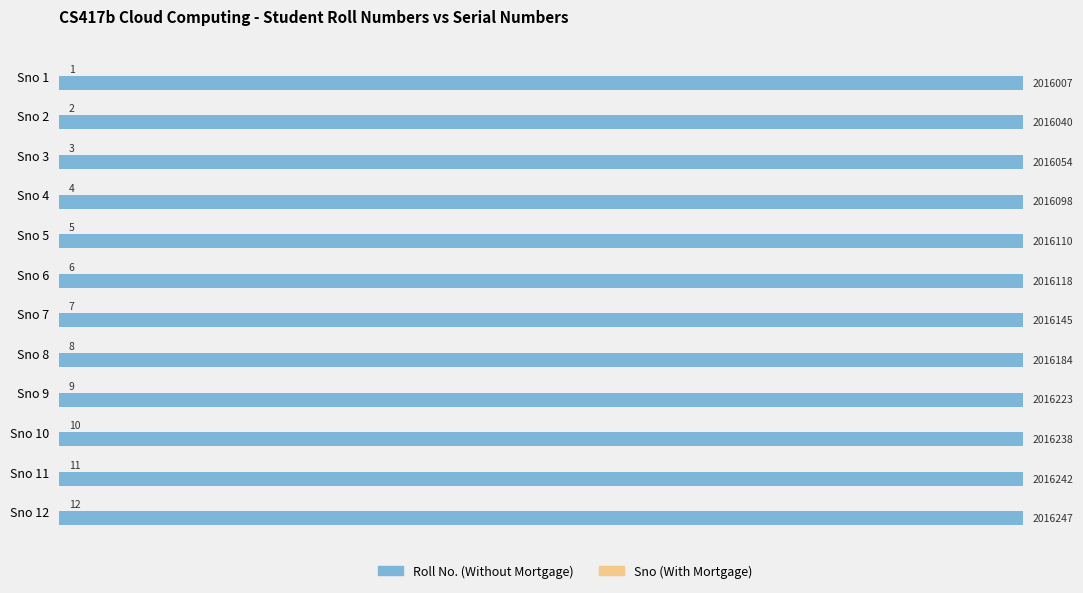

At how many categories does at least one series exceed 213139?

12